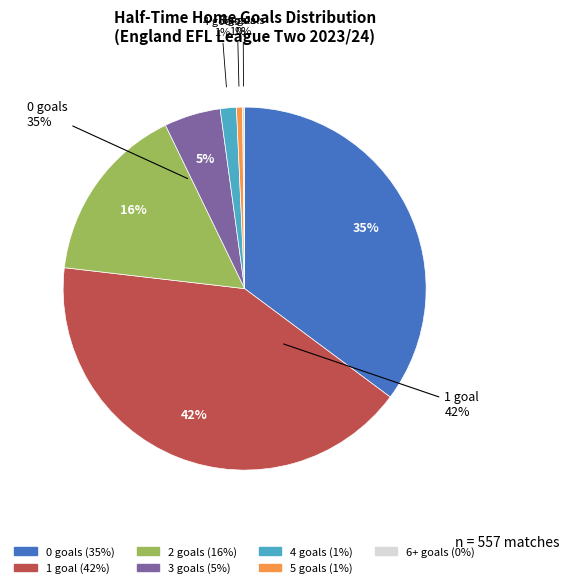

Rank the categories by value from highest to lowest.

1, 0, 2, 3, 4, 5, 6+